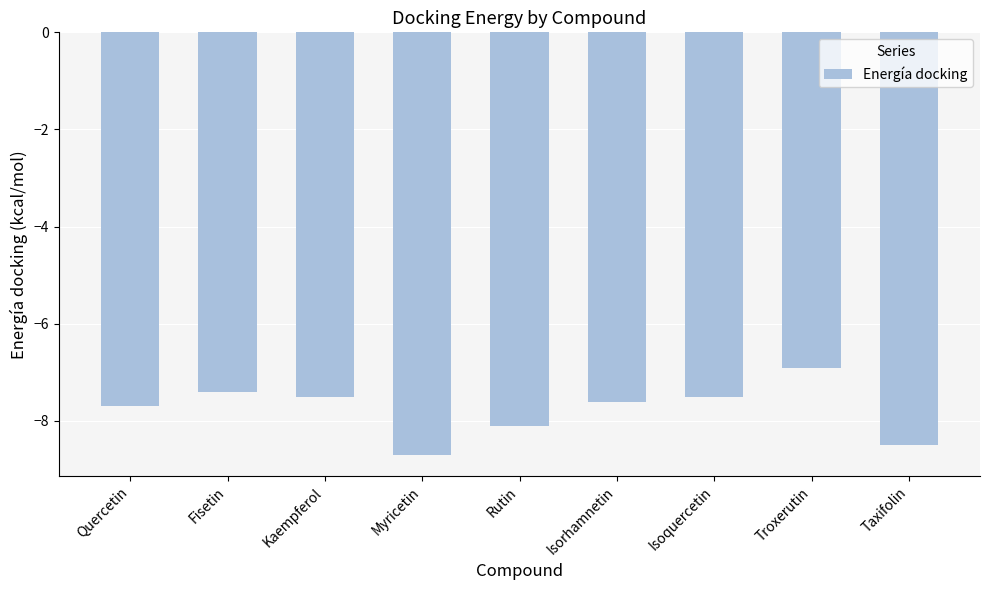

What is the sum of the values at Isorhamnetin and Quercetin?

-15.3